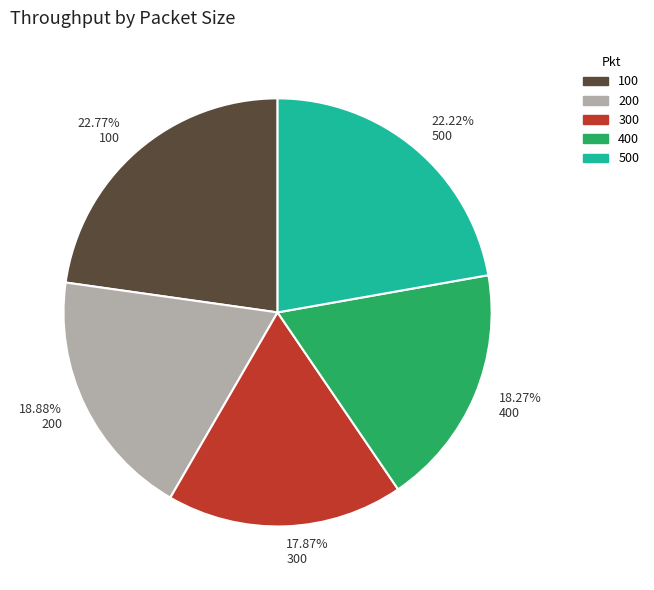

Approximately how many times larger is the value at 400 compared to 100?

0.8